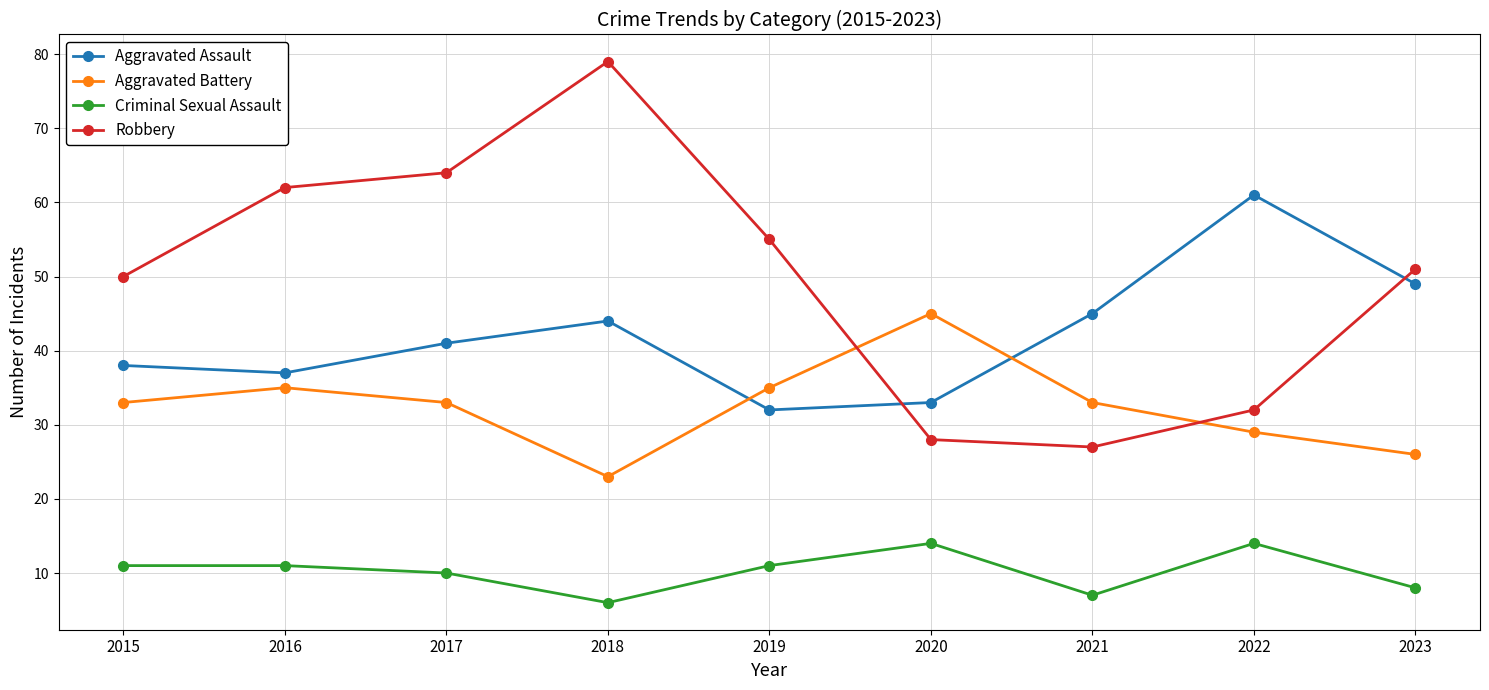

Reading left to right, extract all data points from this chart.

Aggravated Assault: 2015=38	2016=37	2017=41	2018=44	2019=32	2020=33	2021=45	2022=61	2023=49
Aggravated Battery: 2015=33	2016=35	2017=33	2018=23	2019=35	2020=45	2021=33	2022=29	2023=26
Criminal Sexual Assault: 2015=11	2016=11	2017=10	2018=6	2019=11	2020=14	2021=7	2022=14	2023=8
Robbery: 2015=50	2016=62	2017=64	2018=79	2019=55	2020=28	2021=27	2022=32	2023=51